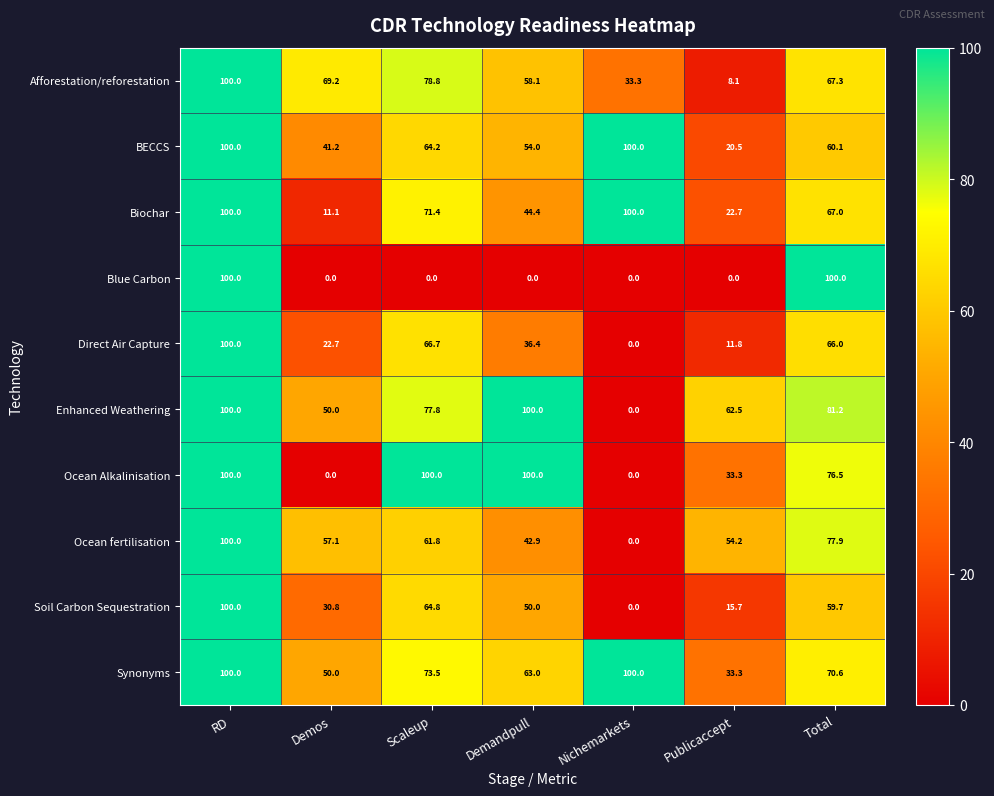

What is the maximum value shown in the chart?

100.0